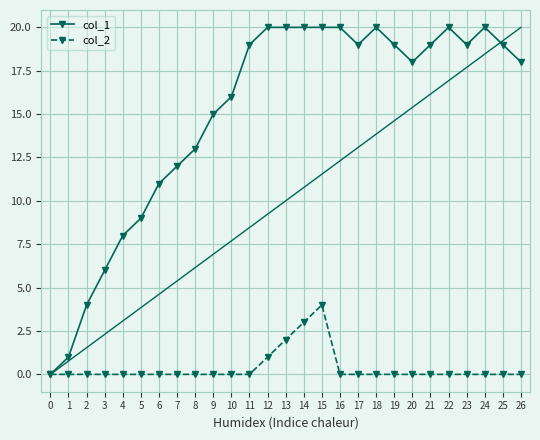

At which category does col_1 reach its first local peak?

18